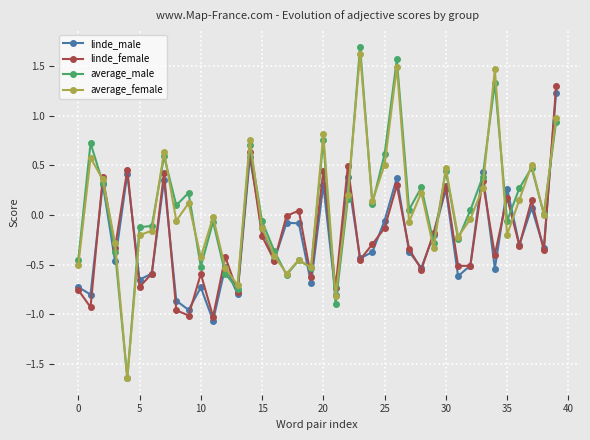

How many interior local peaks does the linde_female series have?

14